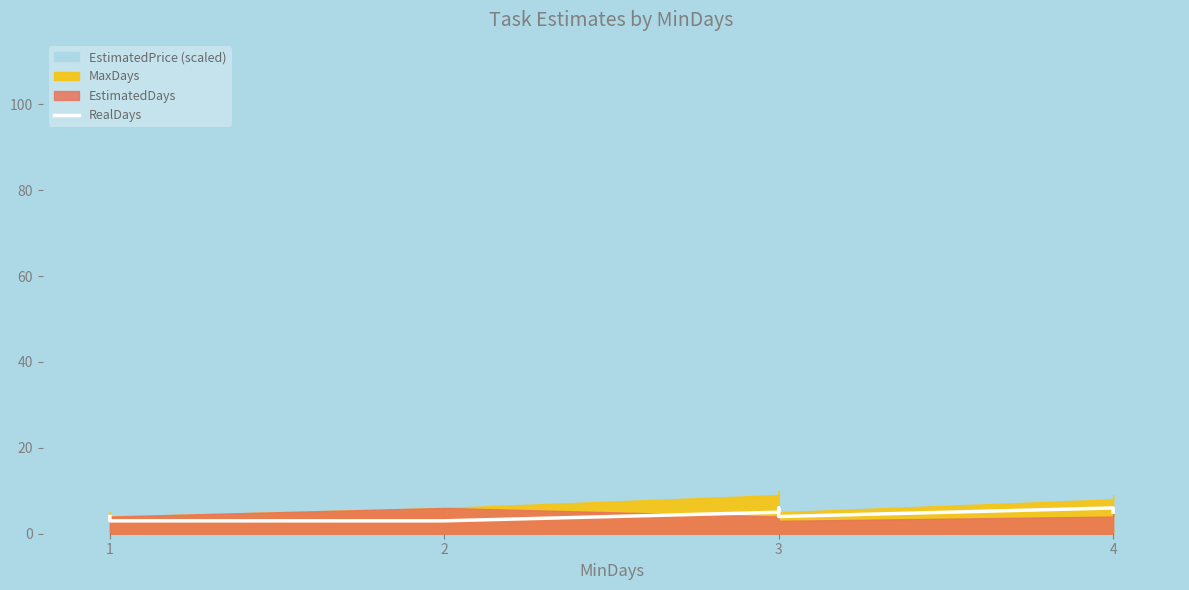

At which label is the value closest to 4?

1